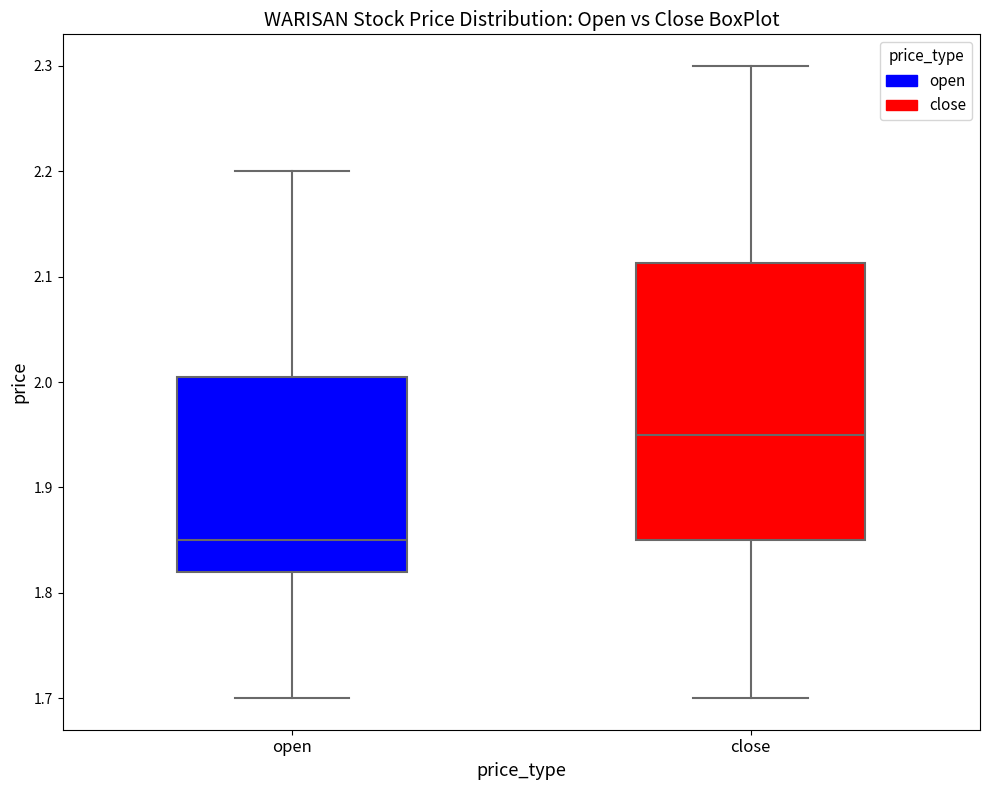

Which box's median line is the highest?

close